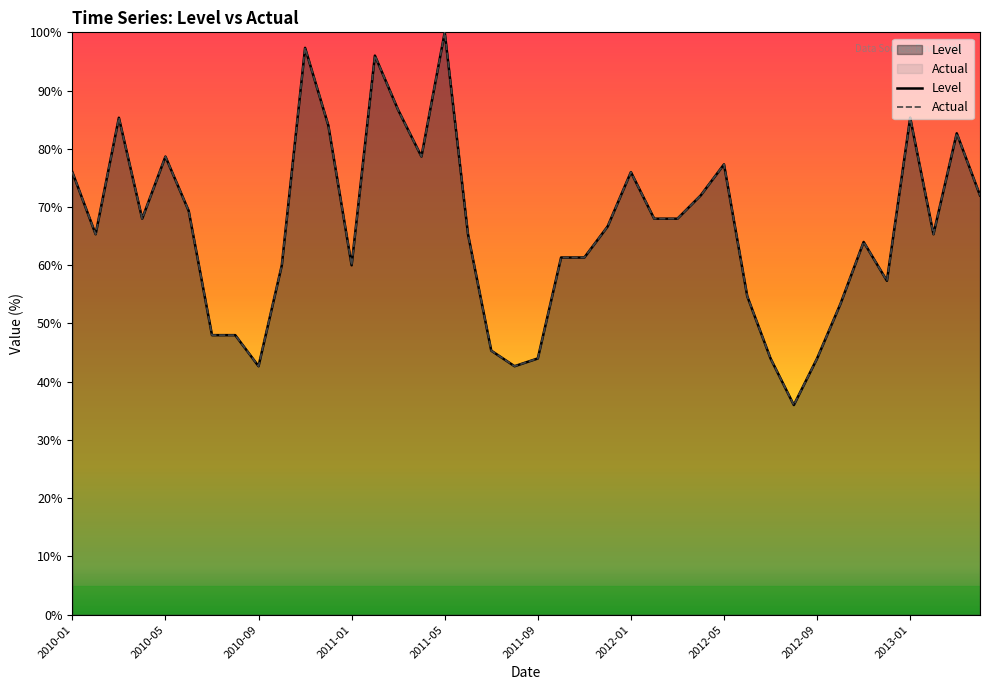

In Actual, how many points are lower than both neighbors (excluding endpoints)?

9